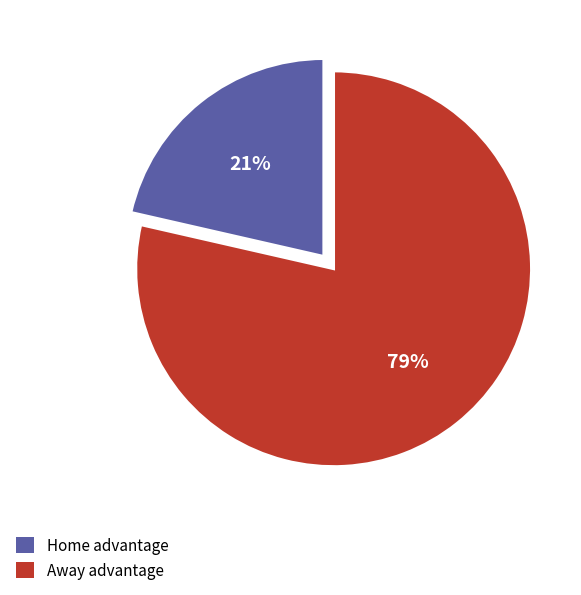

Is there any slice that represents more than half of the pie?

Yes